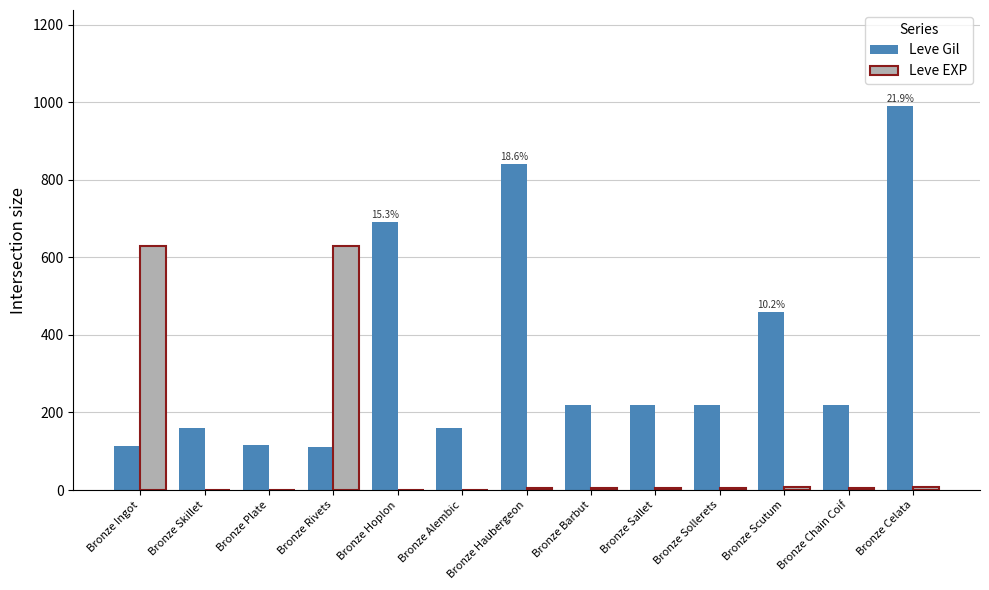

Where does the Leve Gil series first go above 220?

Bronze Hoplon